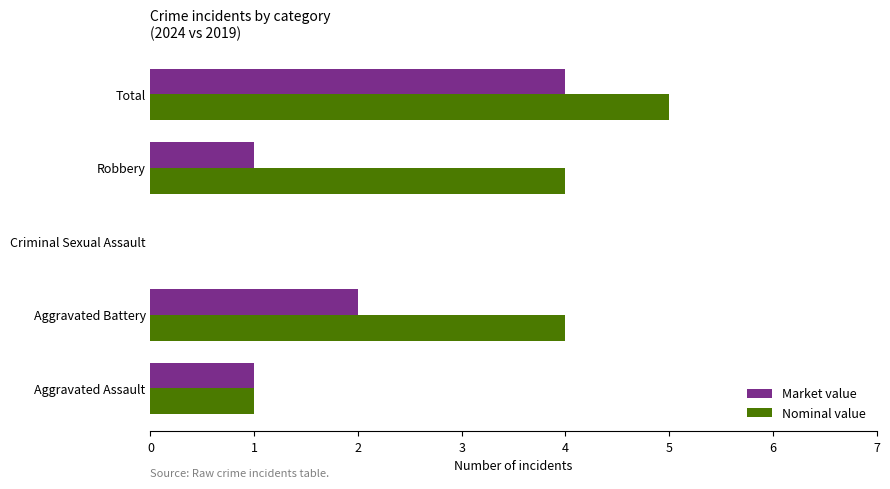

What is the total value across all series at Total?

9